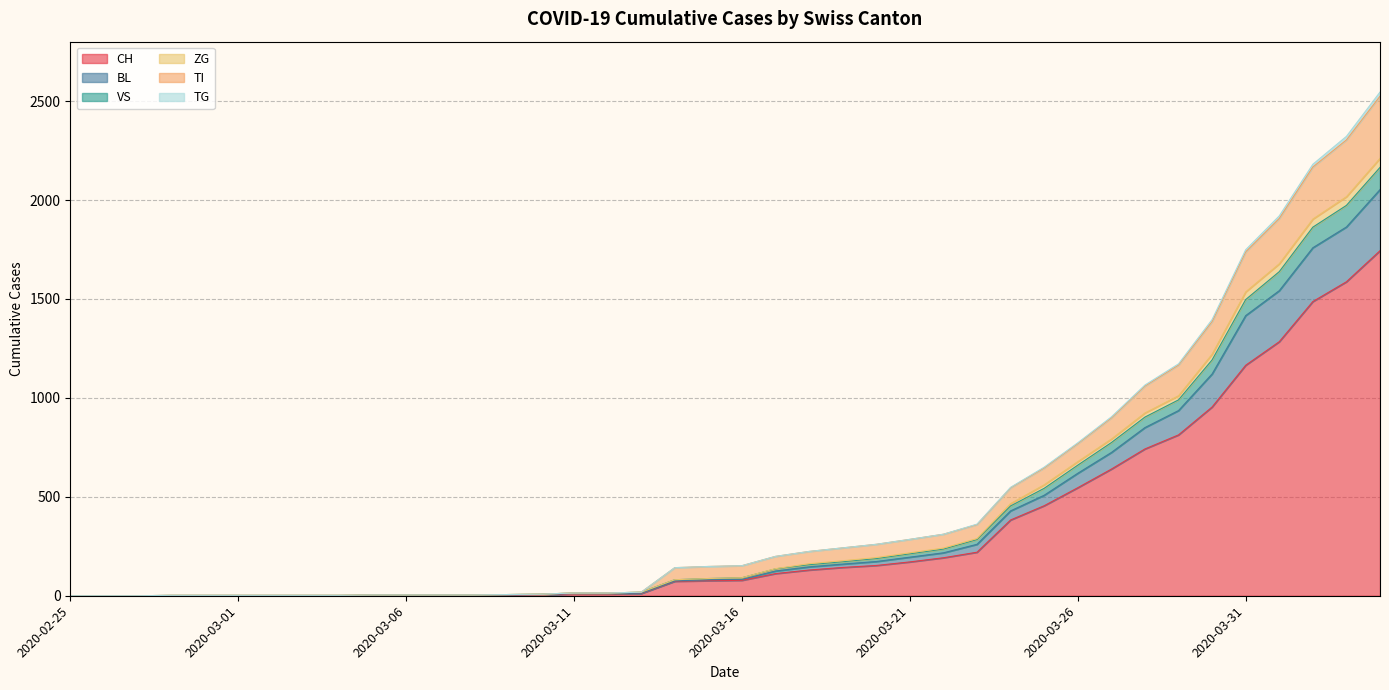

At which label is CH closest to 872?

2020-03-29